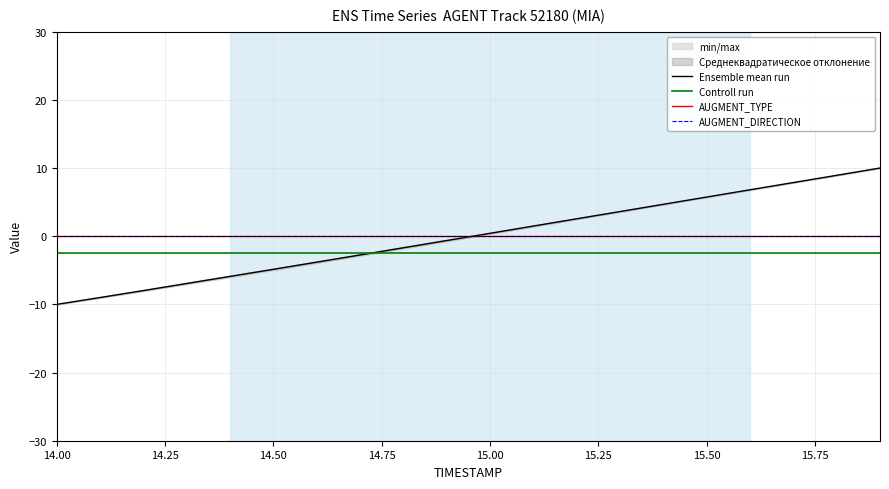

At which label does Controll run reach its peak?

14.00